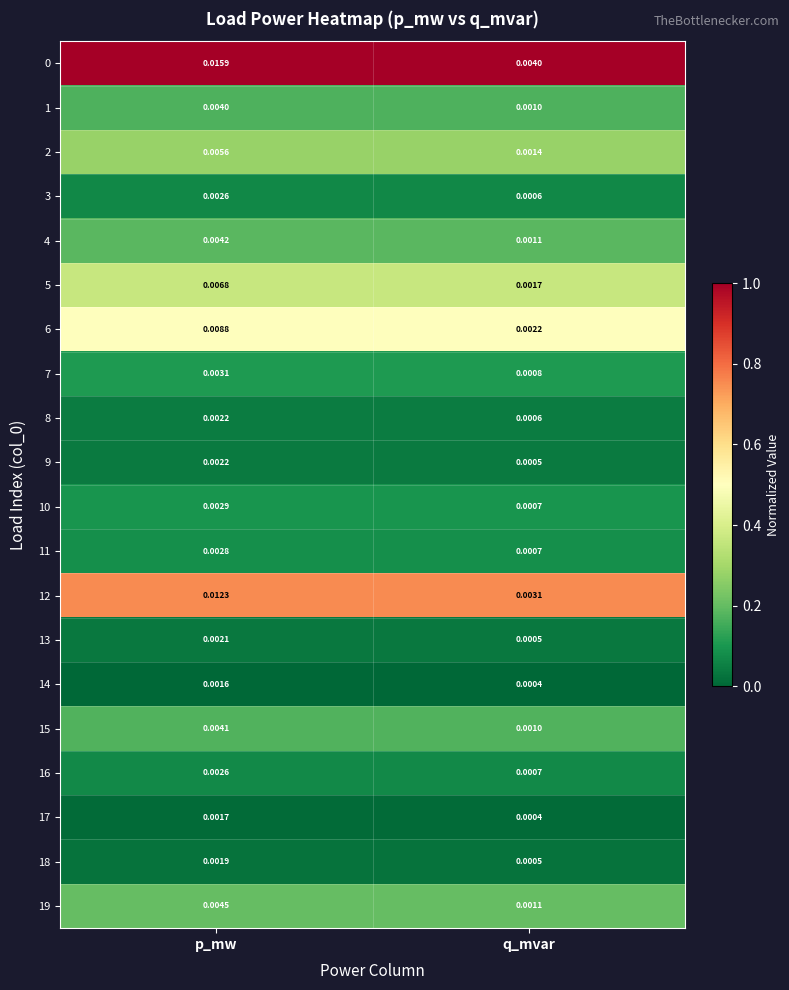

List the labels in order of 0 value, largest first.

p_mw, q_mvar